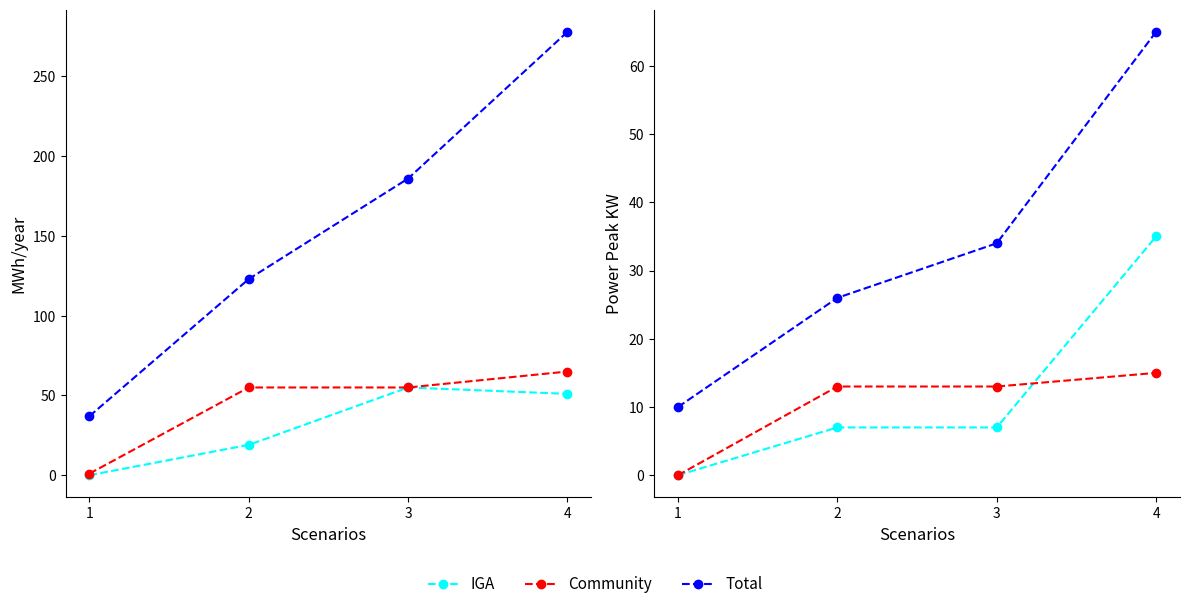

Which series has the largest total across all categories?

Total